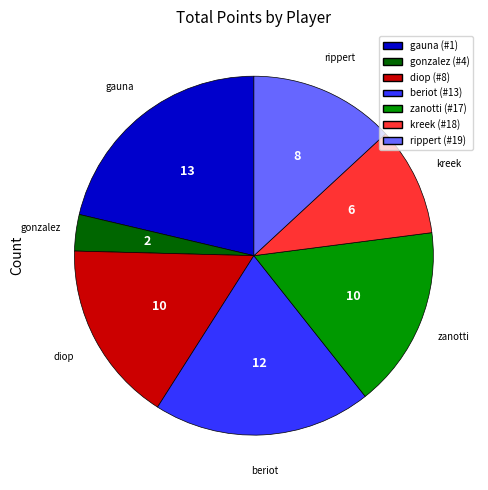

Is there a majority slice in this chart?

No